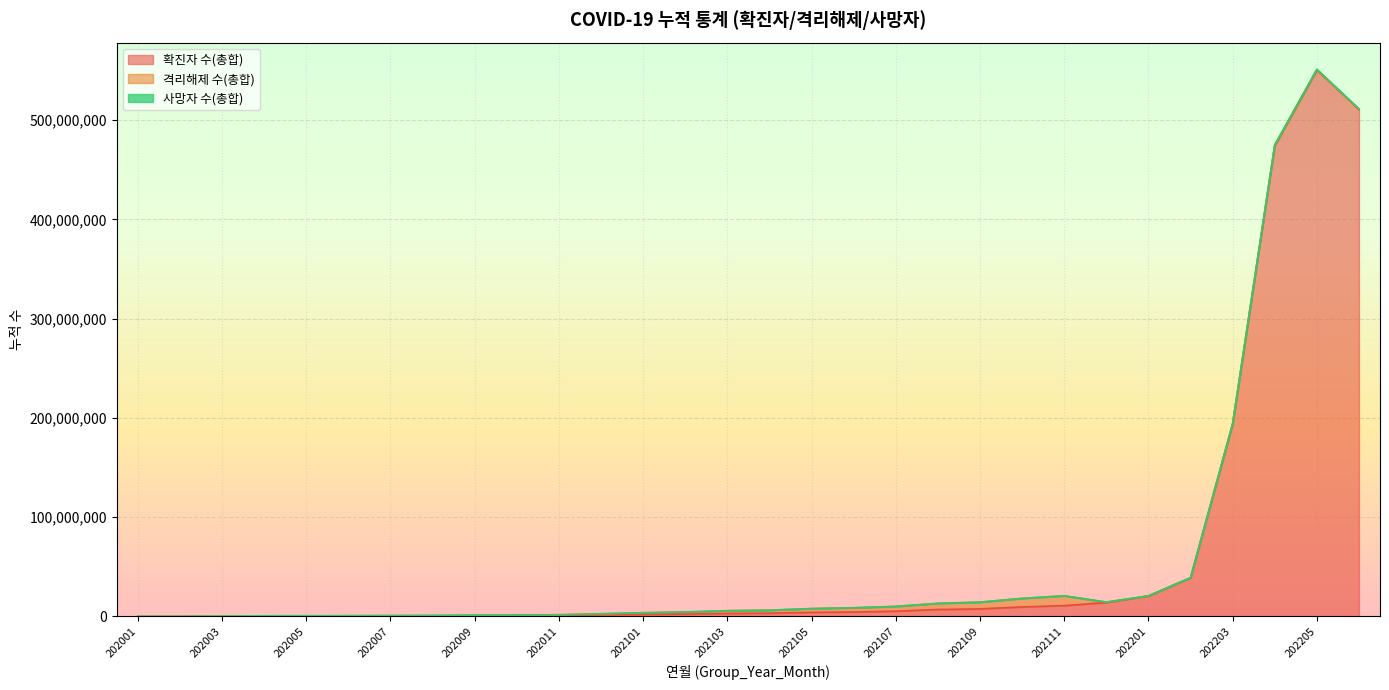

What is the maximum value for 확진자 수(총합)?

550659793